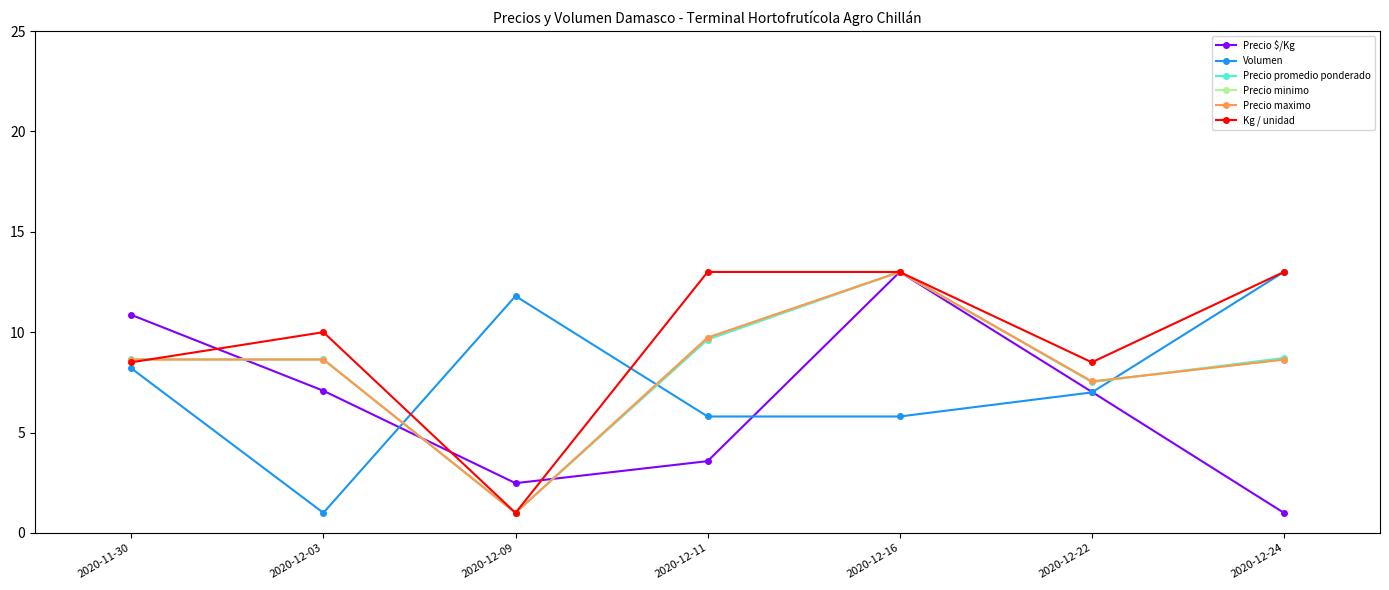

Reading left to right, list all the values displayed in this chart.

Precio $/Kg: 10.9	7.1	2.5	3.6	13.0	7.0	1.0
Volumen: 8.2	1.0	11.8	5.8	5.8	7.0	13.0
Precio promedio ponderado: 8.6	8.6	1.0	9.6	13.0	7.5	8.7
Precio minimo: 8.6	8.6	1.0	9.7	13.0	7.5	8.6
Precio maximo: 8.6	8.6	1.0	9.7	13.0	7.5	8.6
Kg / unidad: 8.5	10.0	1.0	13.0	13.0	8.5	13.0